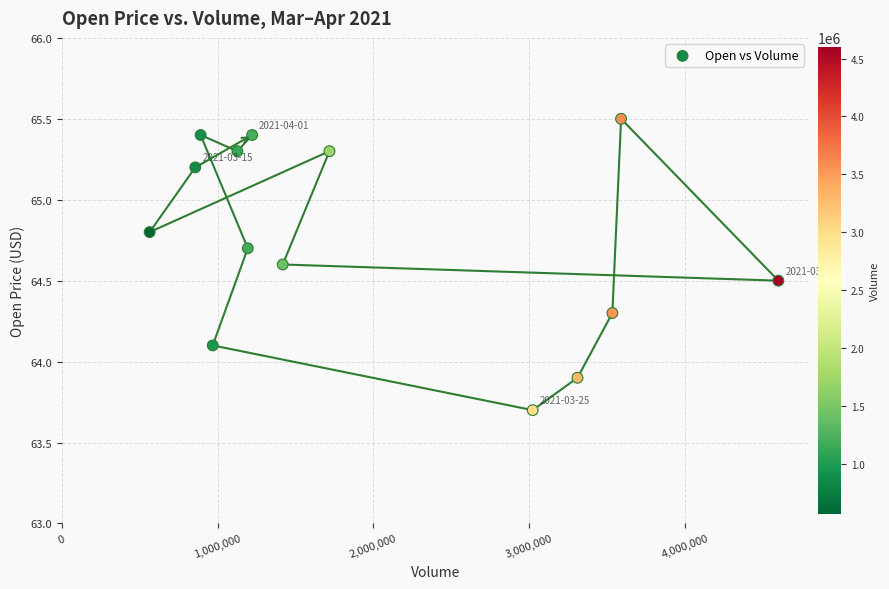

What is the range of X values (max minus min)?

4036231.0